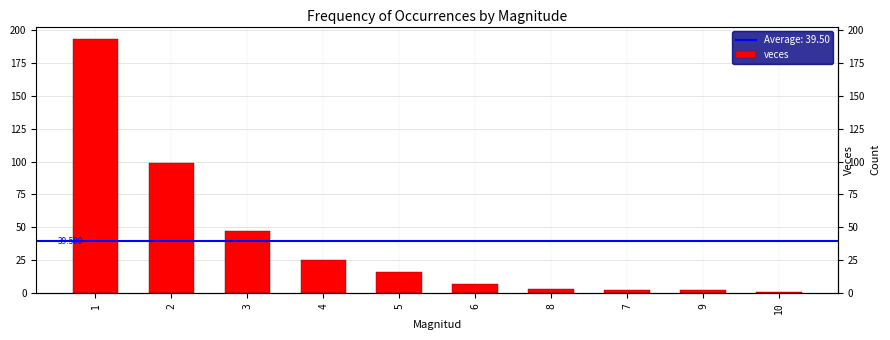

Which category has the lowest value across all series?

10